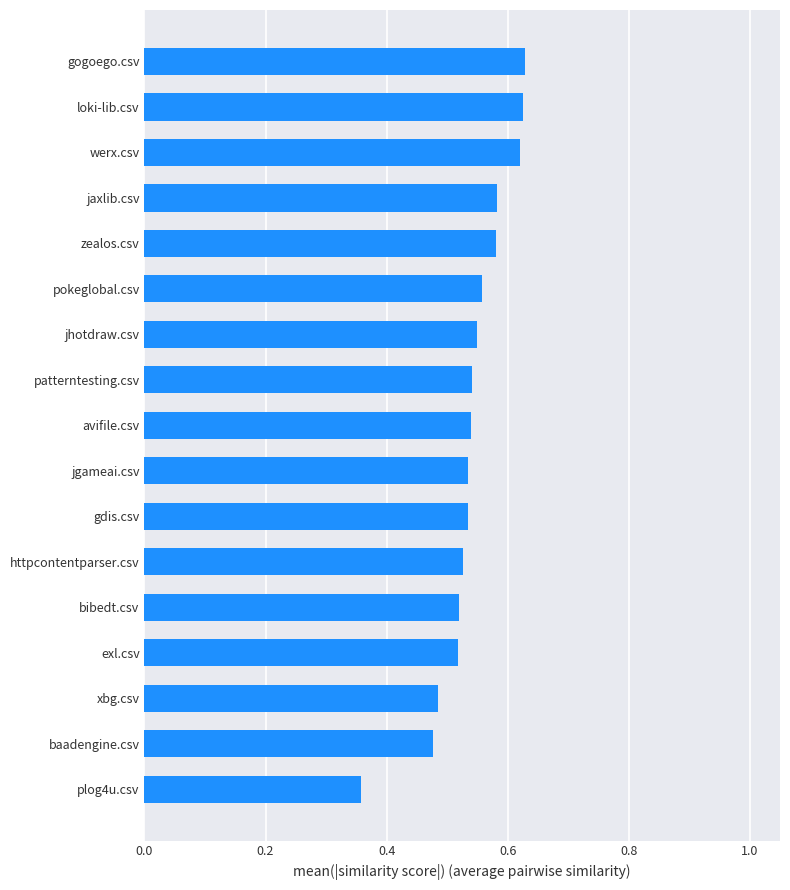

The value at pokeglobal.csv is 0.1. True or false?

False